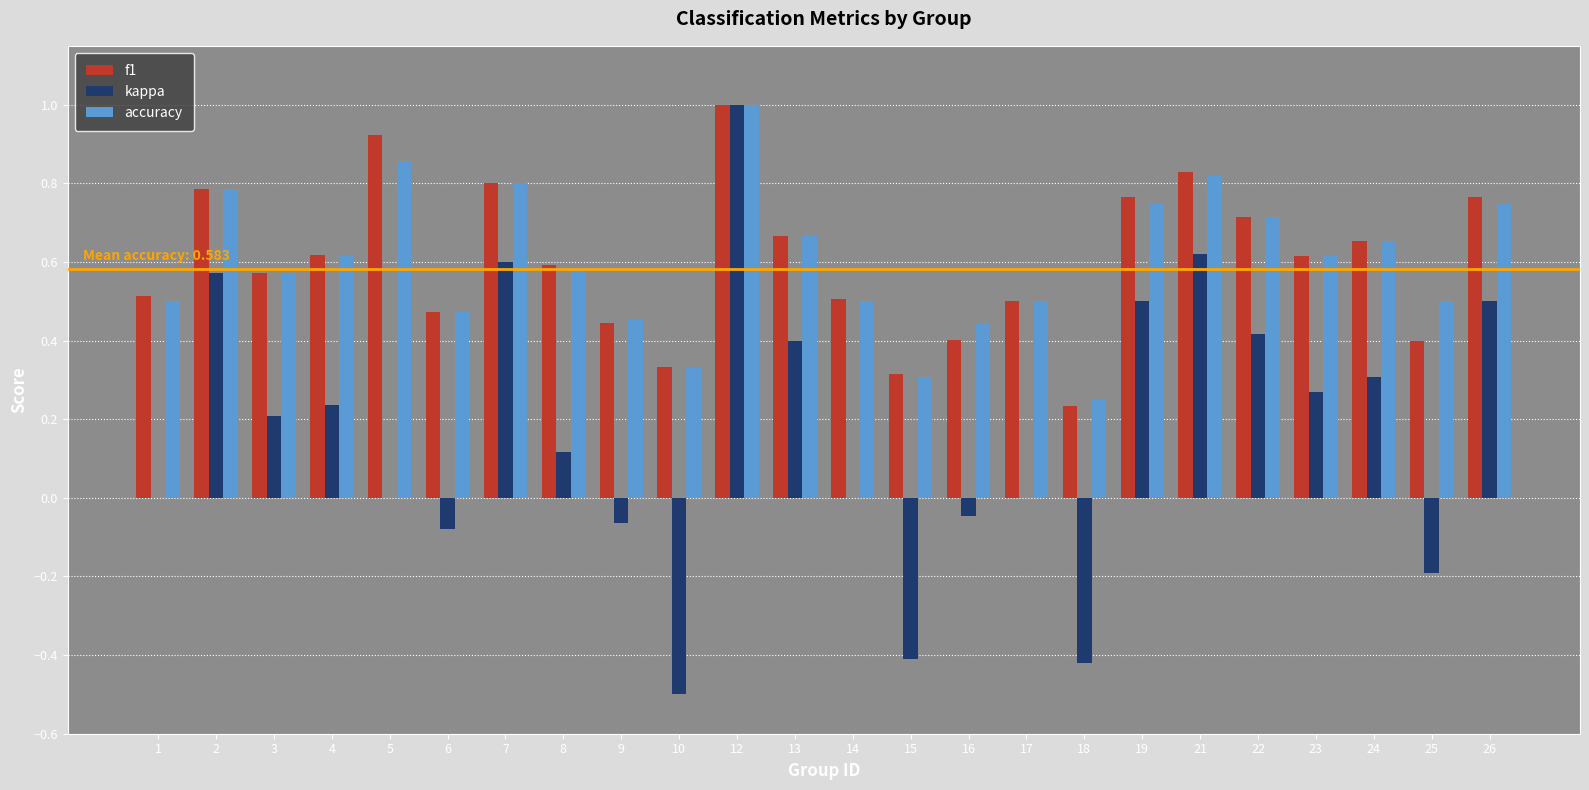

What is the sum of all f1 values?

14.4